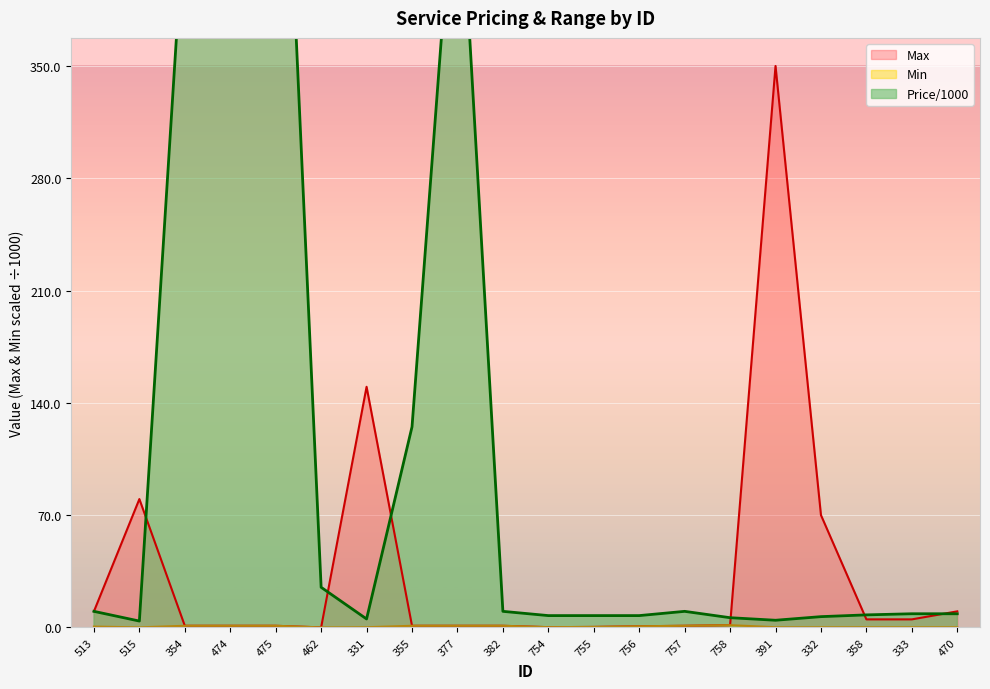

True or false: Min and Price/1000 cross at least once.

False